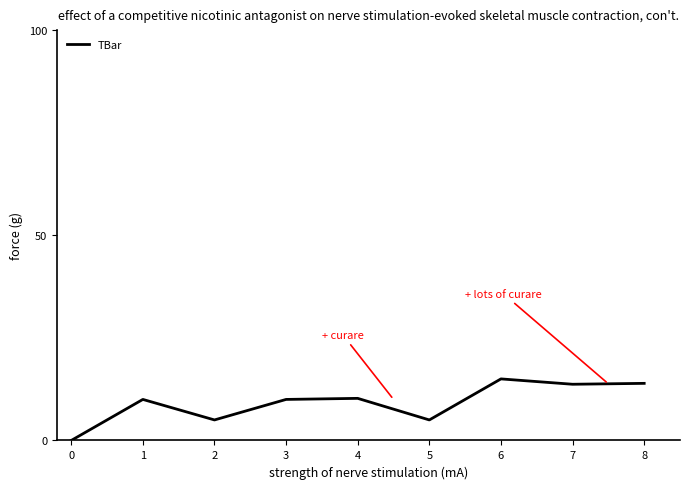

Is this an area chart (filled region under the line)?

No